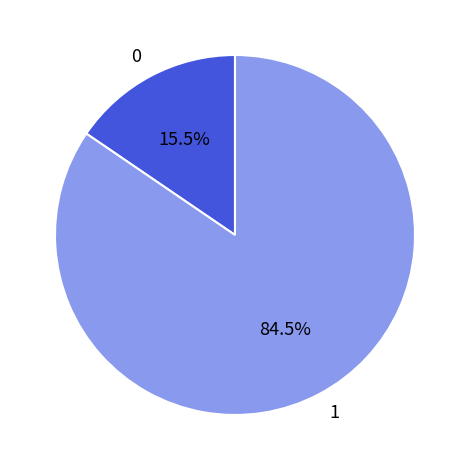

What is the ratio of the value at 1 to the value at 0?

5.5